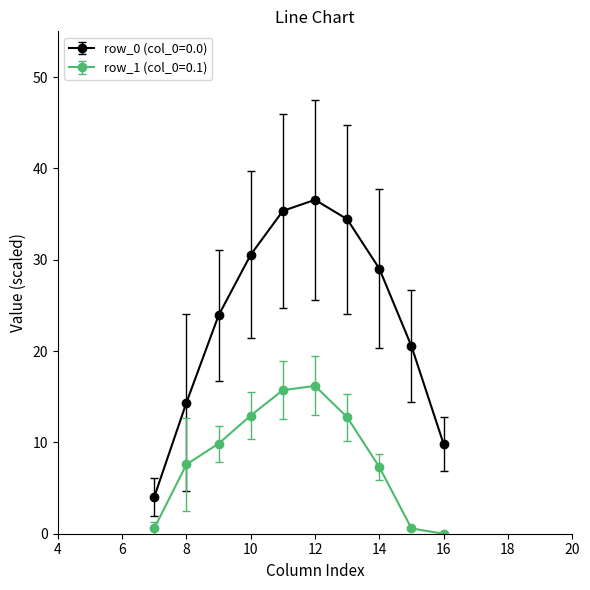

What is the average value of the row_0 (col_0=0.0) series?

23.8